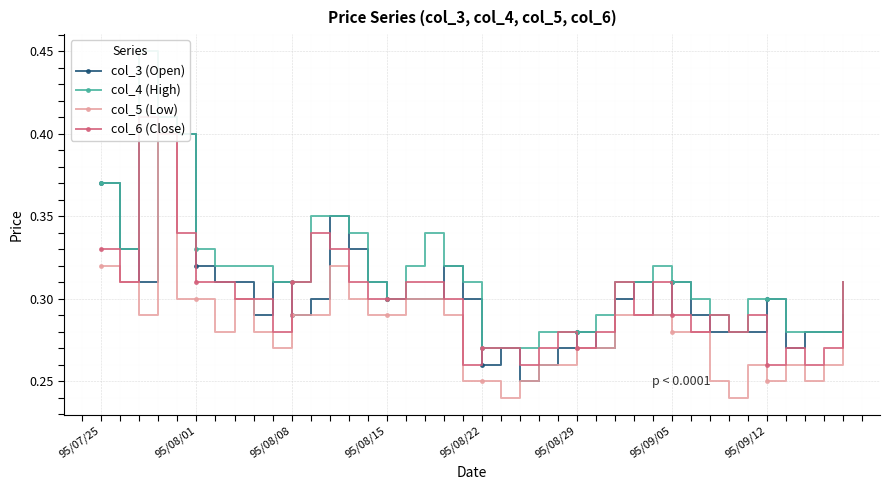

What is the difference between the second highest and minimum values in the col_4 (High) series?

0.1